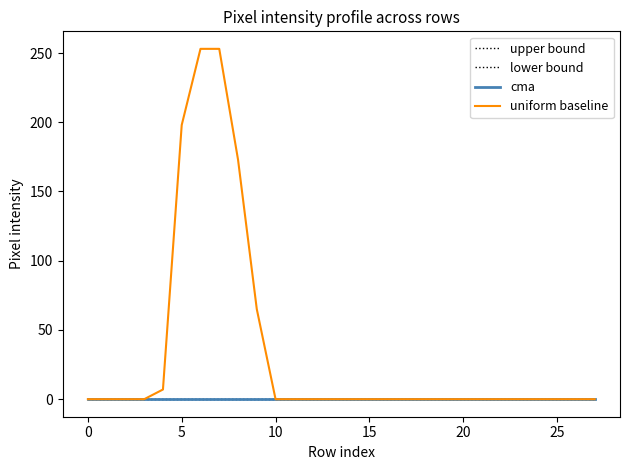

How many lines are shown in the chart?

4